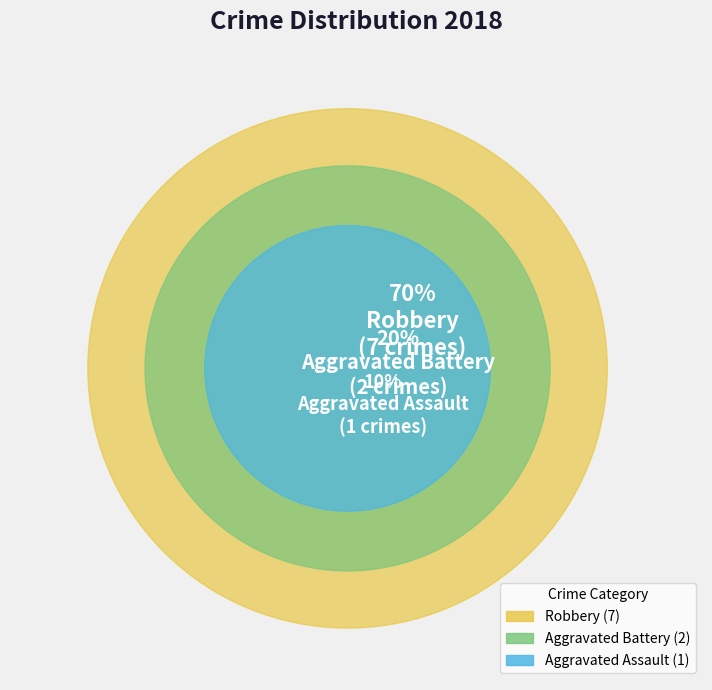

Do Robbery and Aggravated Battery together represent more than half of the pie?

Yes